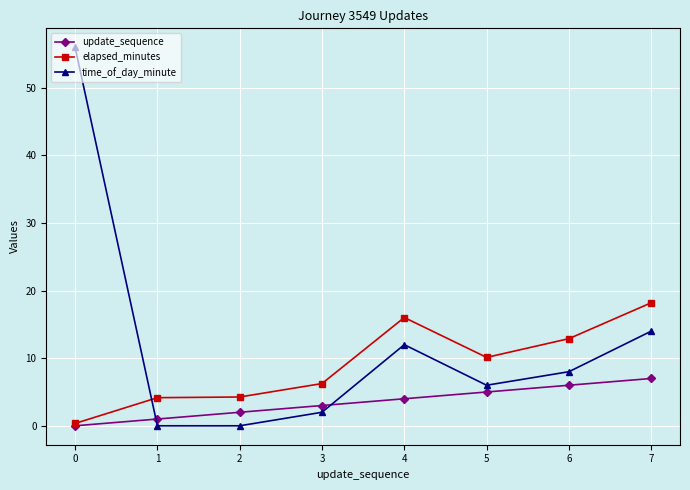

What is the value of the update_sequence point at the 2nd from the left?

1.0